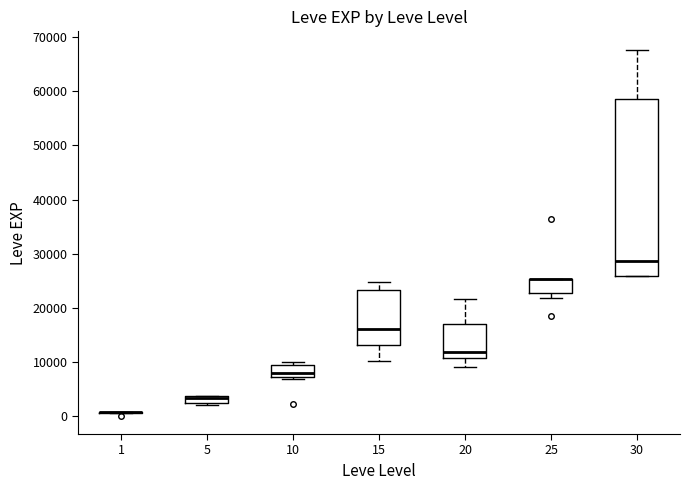

Which box is the tallest, from its lower edge to its upper edge?

30